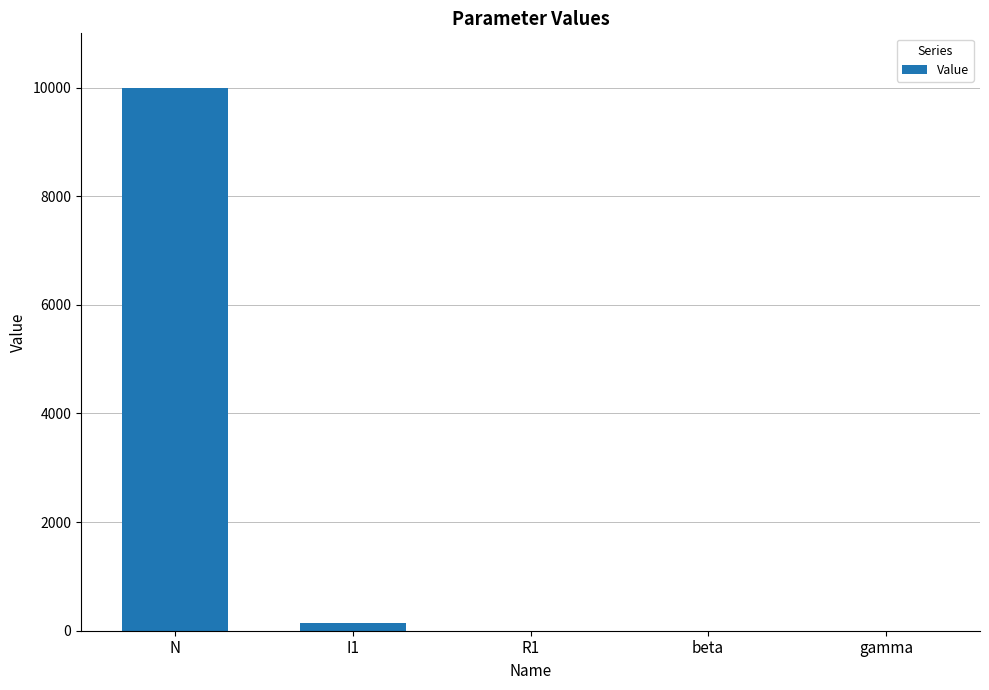

The value at N is 10000.0. True or false?

True